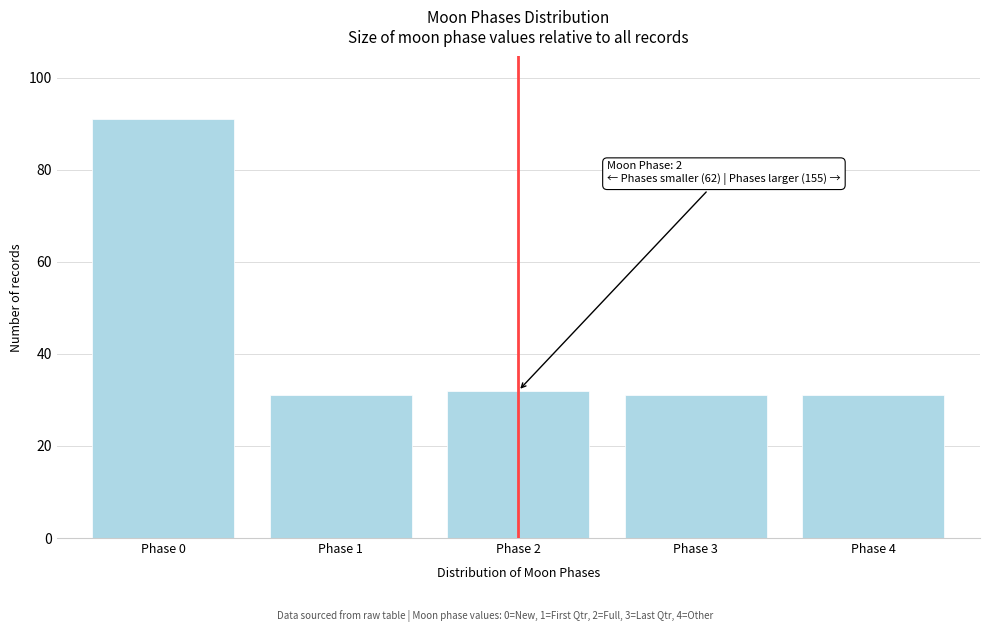

Reading left to right, what are all the values shown in this chart?

Phase 0=91	Phase 1=31	Phase 2=32	Phase 3=31	Phase 4=31